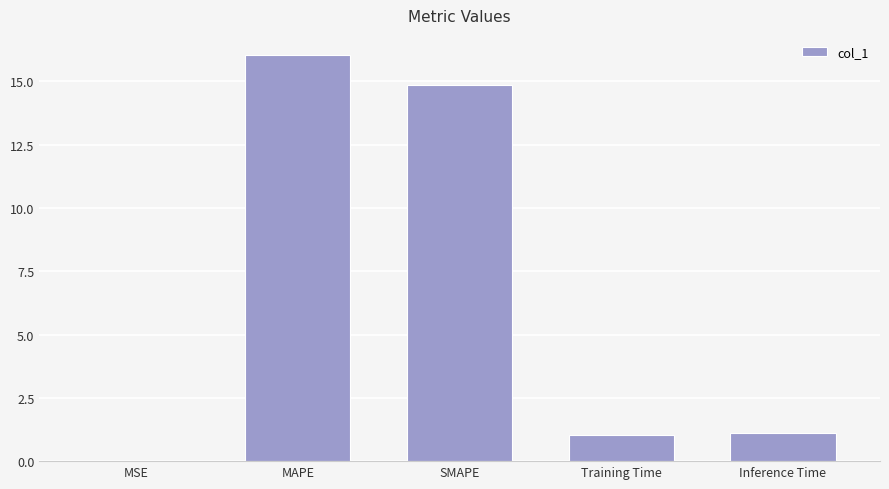

Which has a higher value, SMAPE or Inference Time?

SMAPE